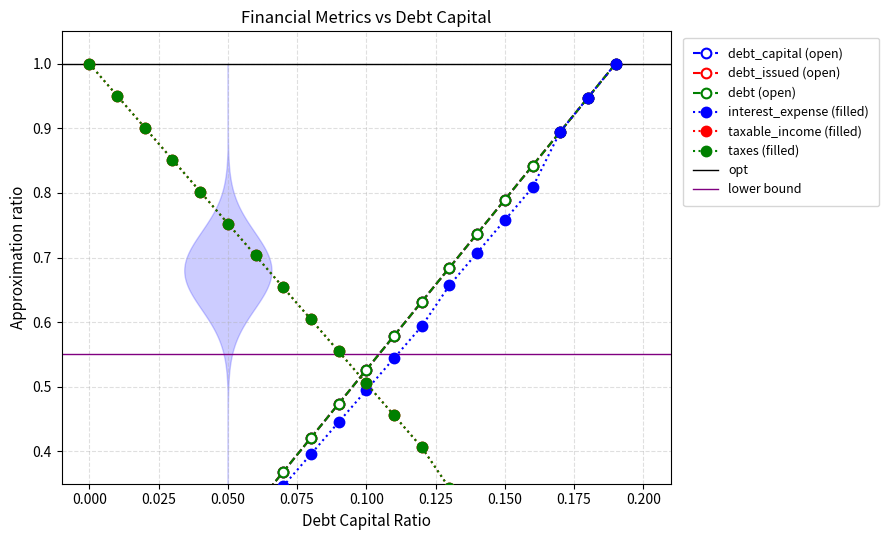

Which series changed the most between 0.02 and 0.13?

debt_capital